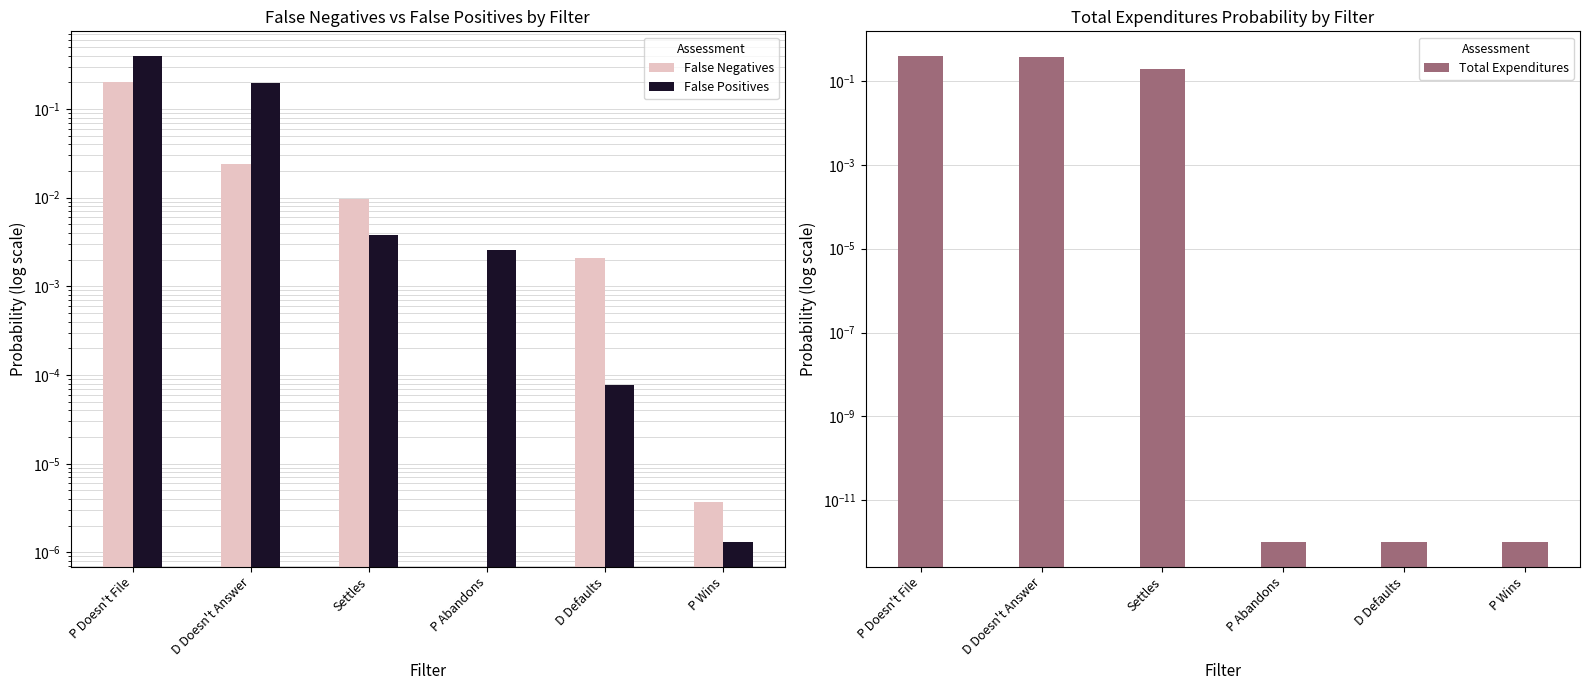

At D Defaults, list the series in order from smallest to largest.

Total Expenditures, False Positives, False Negatives